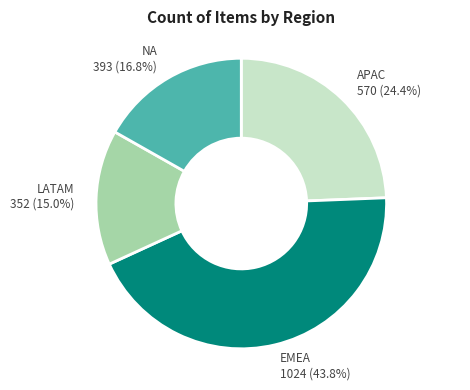

To the nearest percent, what is the average slice percentage?

25%